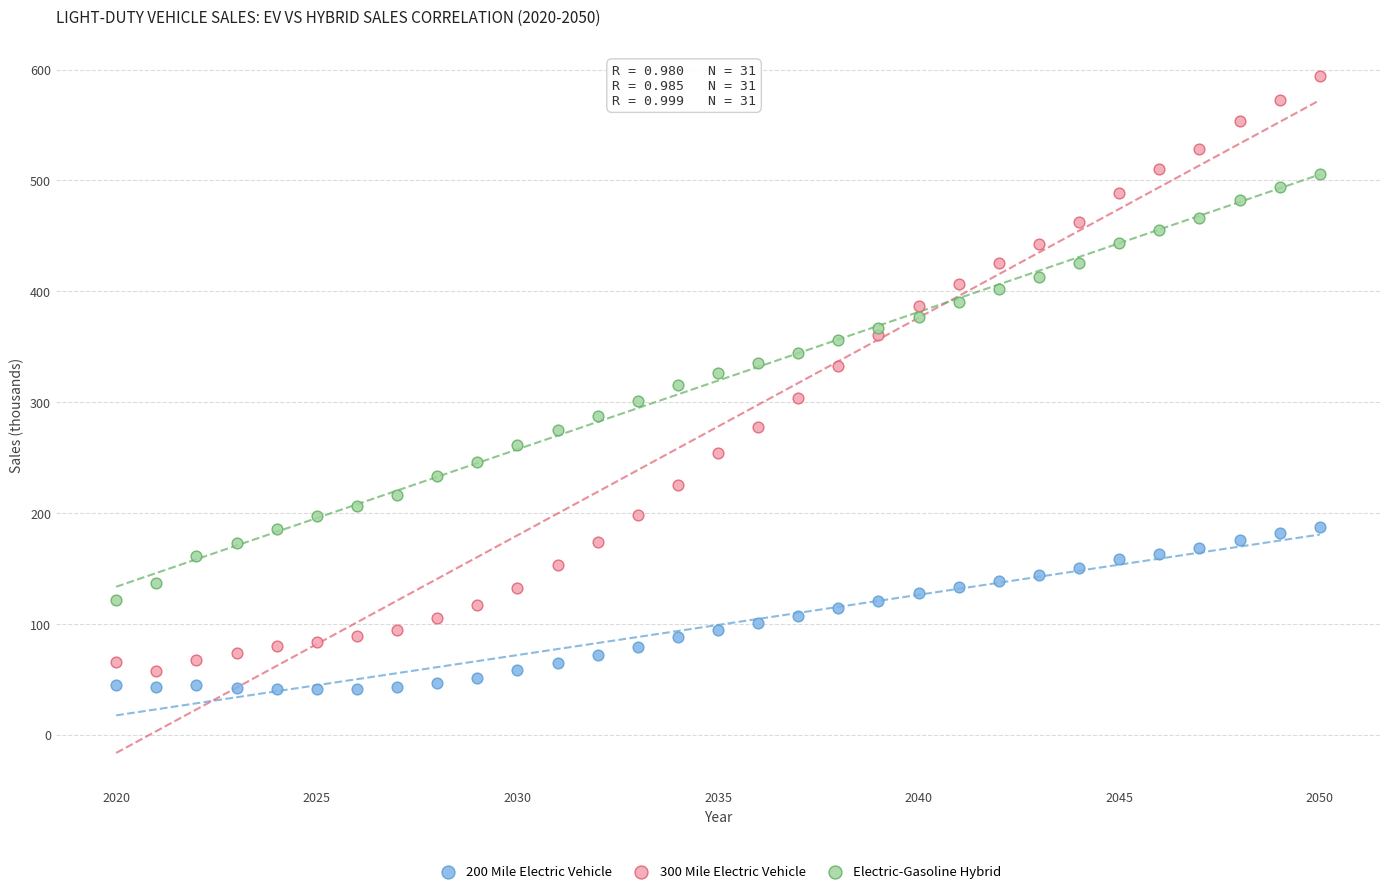

Which series has the widest spread of Y values?

300 Mile Electric Vehicle